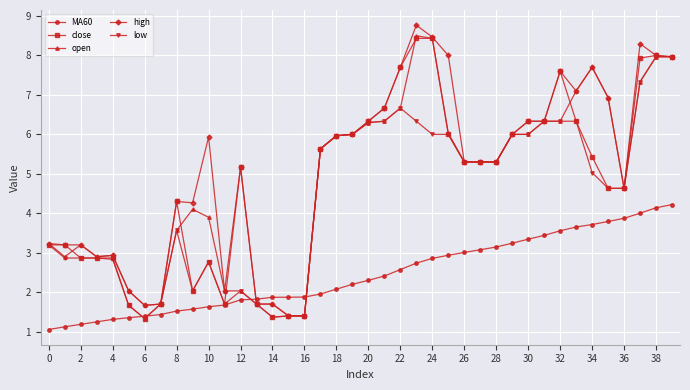

What is the value of the open point at the 25th from the left?

8.4